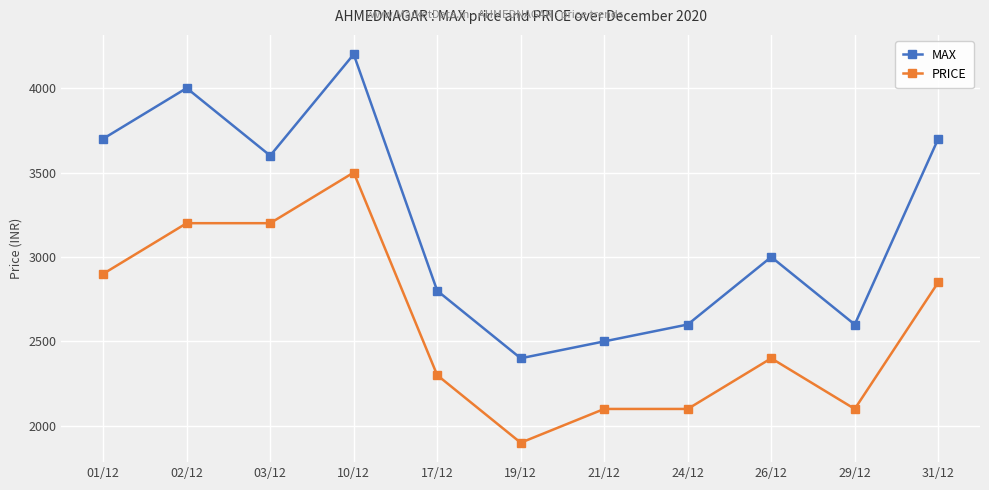

What is the value of the PRICE point at the 1st from the left?

2900